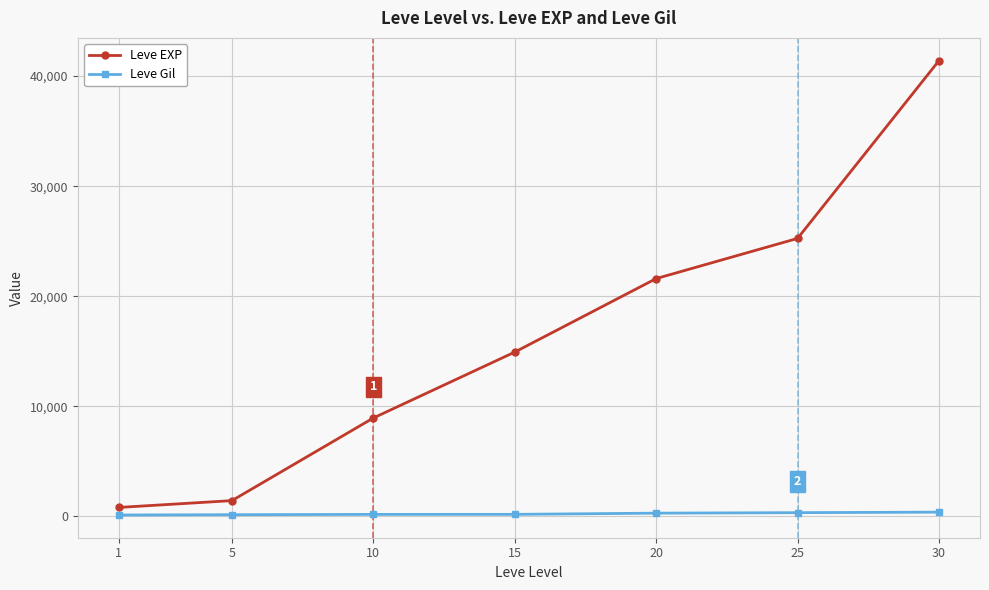

What are all the series names shown in the legend?

Leve EXP, Leve Gil